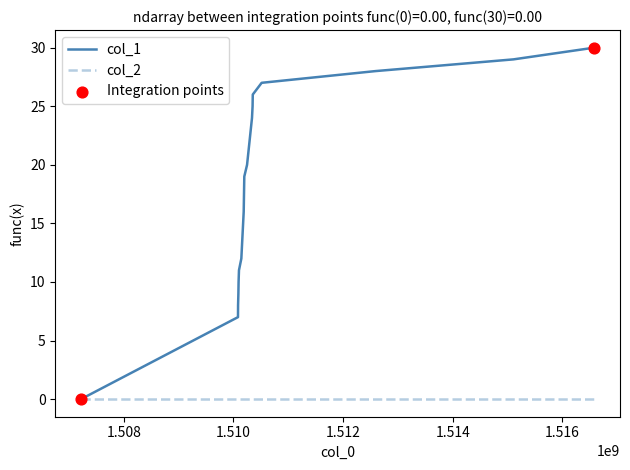

Which series has the widest spread of values?

col_1